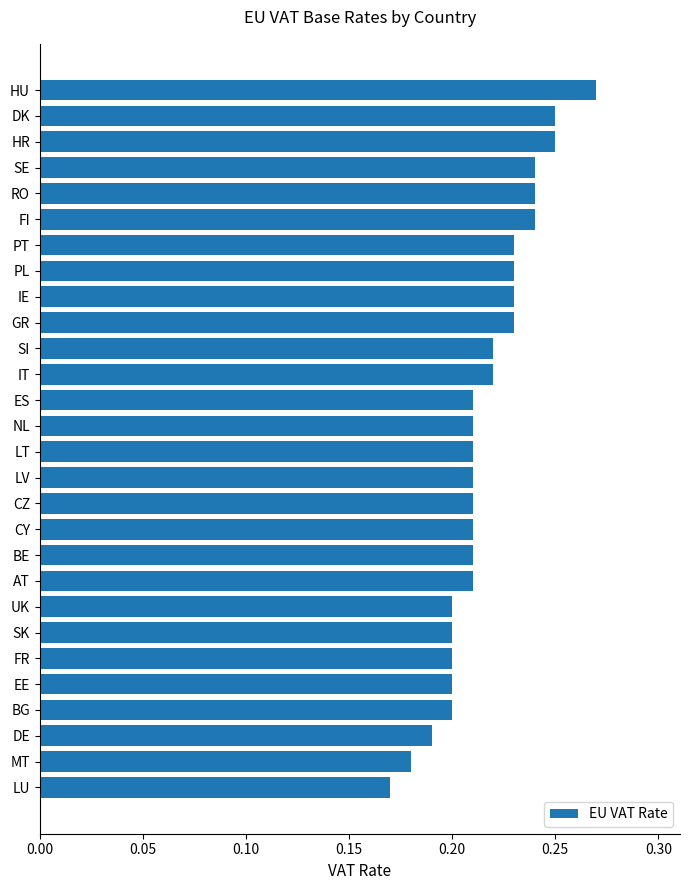

Between IE and HR, which is larger?

HR